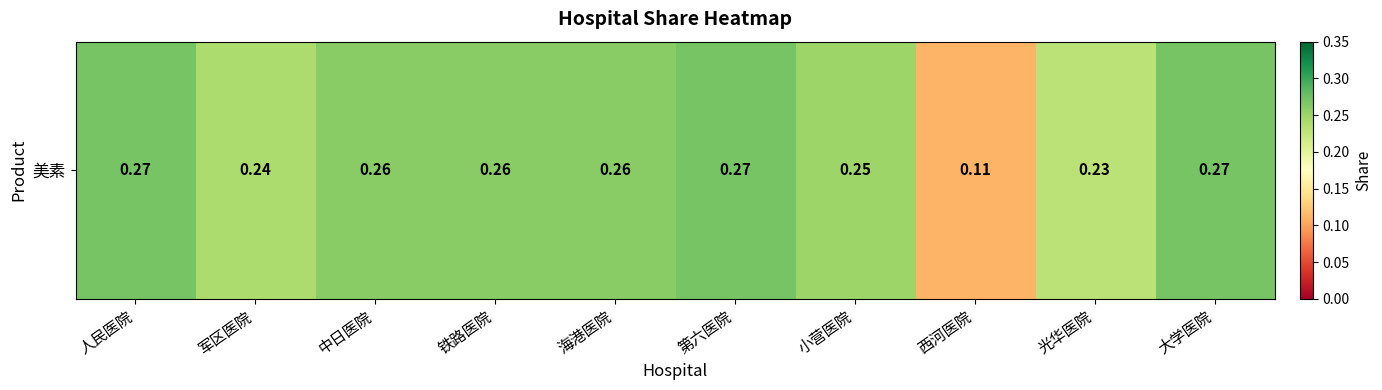

List the labels in order of value, largest first.

人民医院, 第六医院, 大学医院, 中日医院, 铁路医院, 海港医院, 小营医院, 军区医院, 光华医院, 西河医院